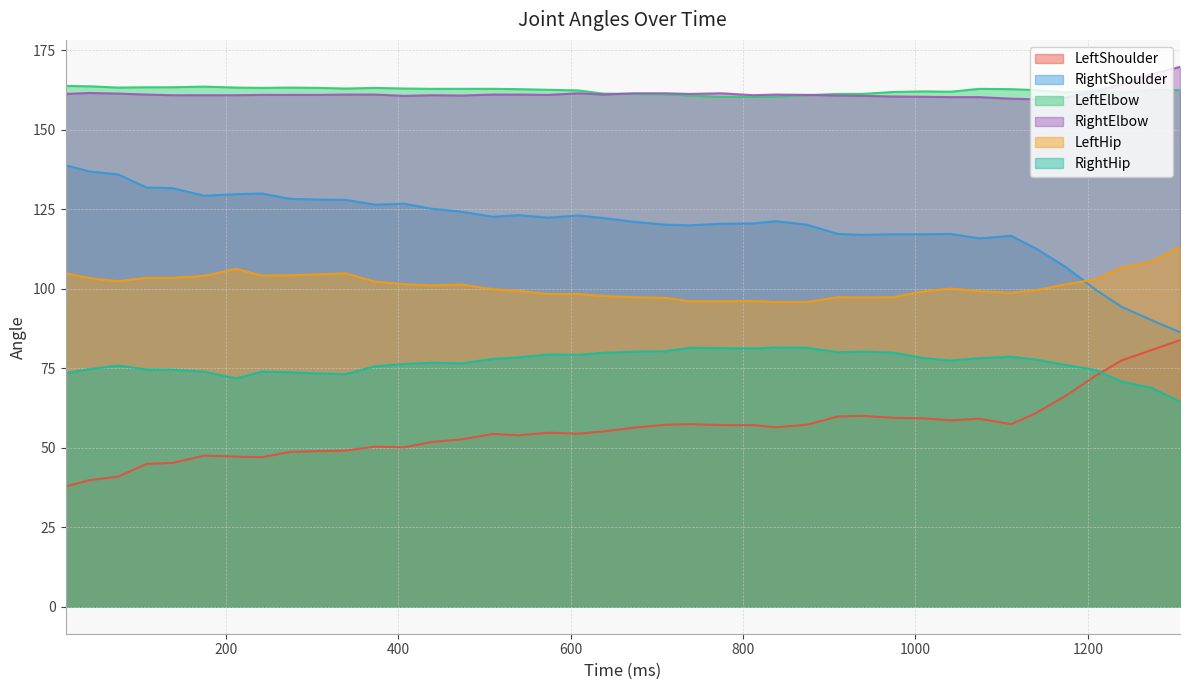

True or false: LeftShoulder and LeftHip cross at least once.

False